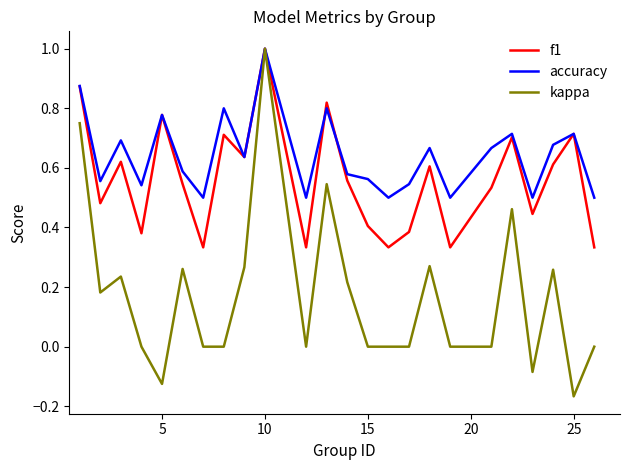

Which series has the largest total across all categories?

accuracy